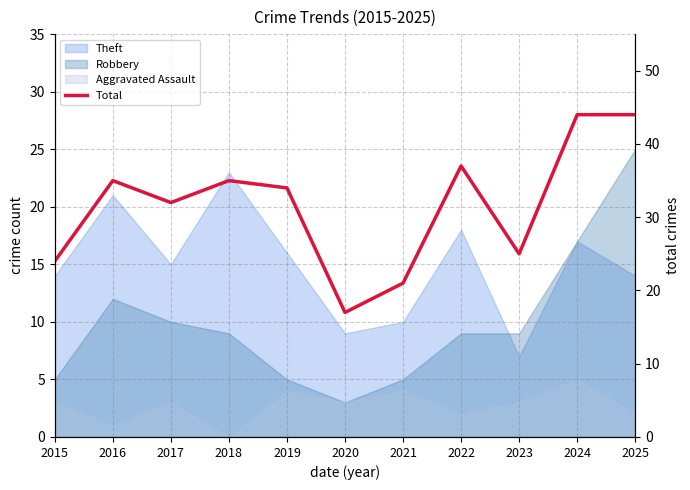

Read the value at 2024.

44